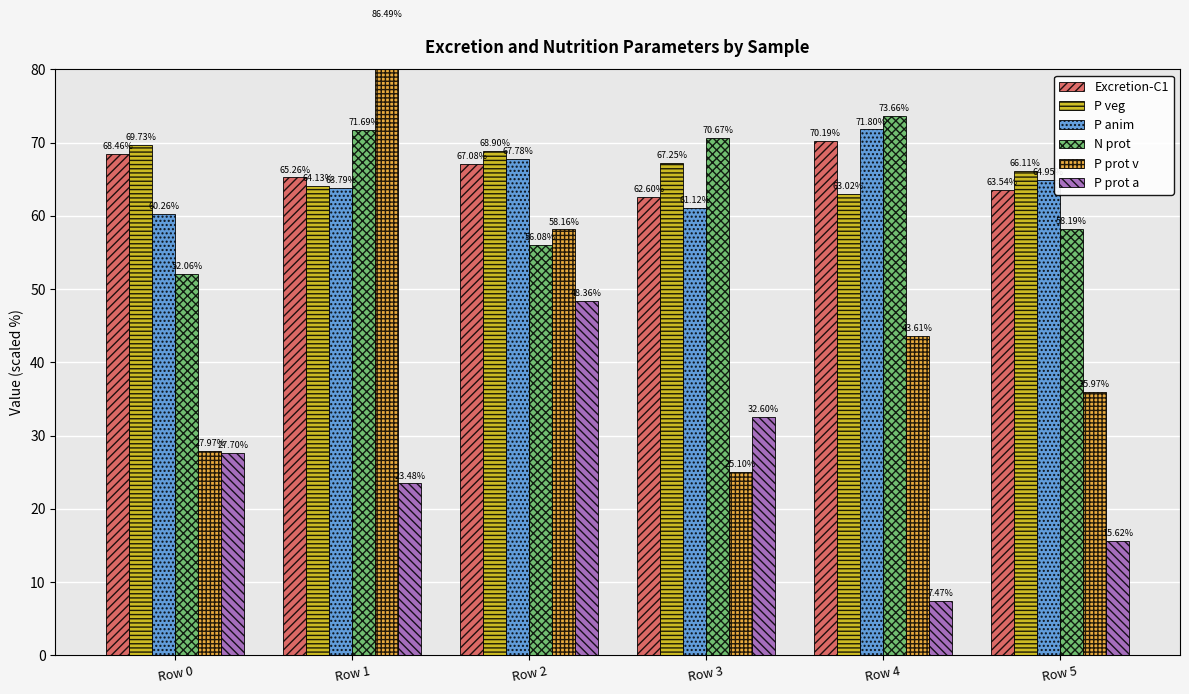

True or false: P anim has a value of 71.8 at Row 4.

True